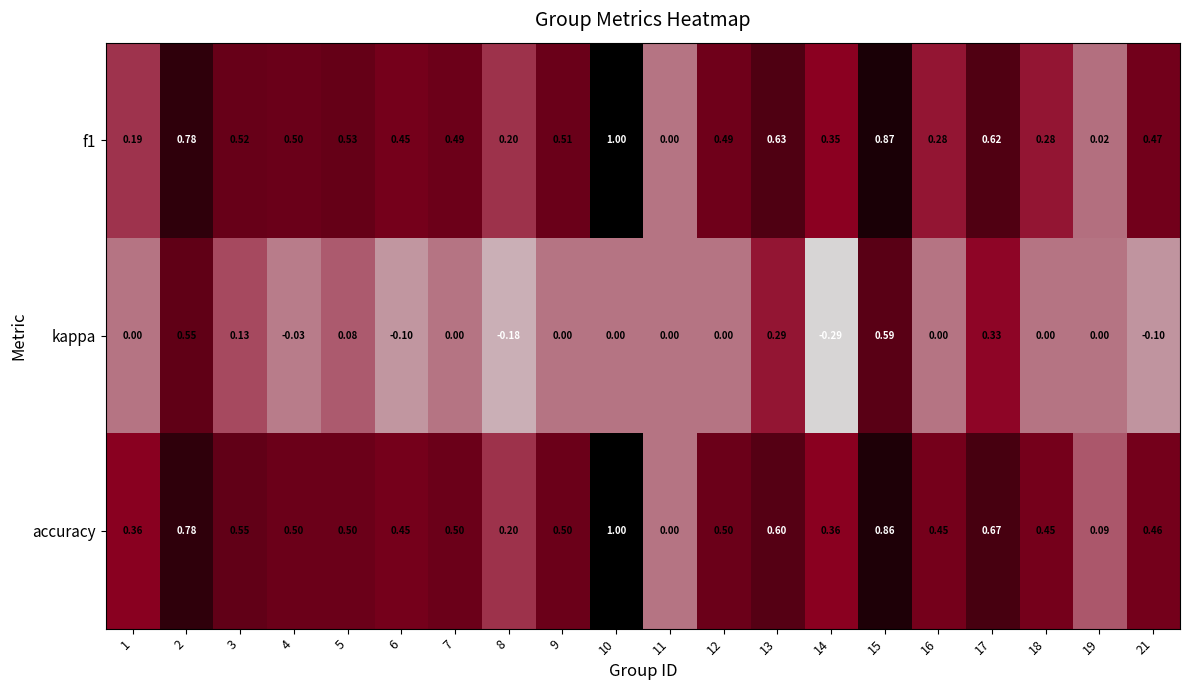

Between 6 and 15, which series saw the biggest shift?

kappa